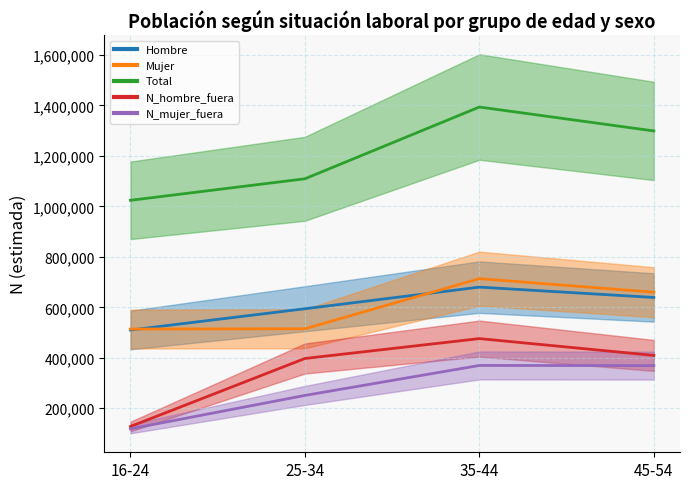

At which label is N_hombre_fuera closest to 301954?

25-34